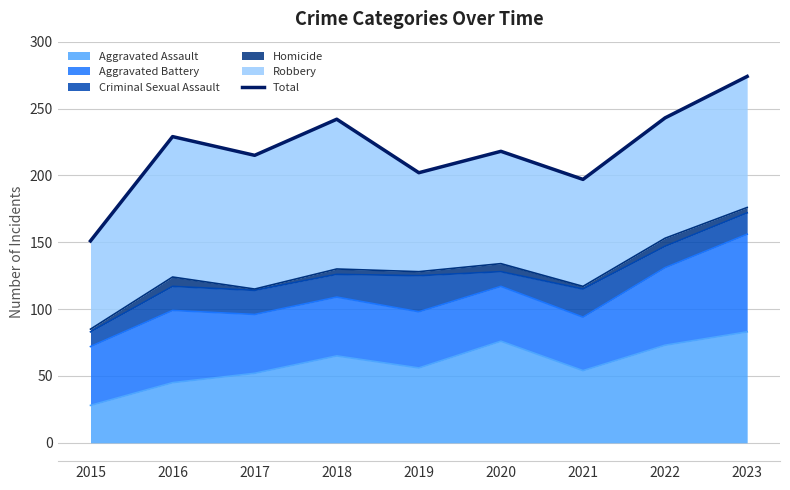

Does the chart display data point markers on the line(s)?

No